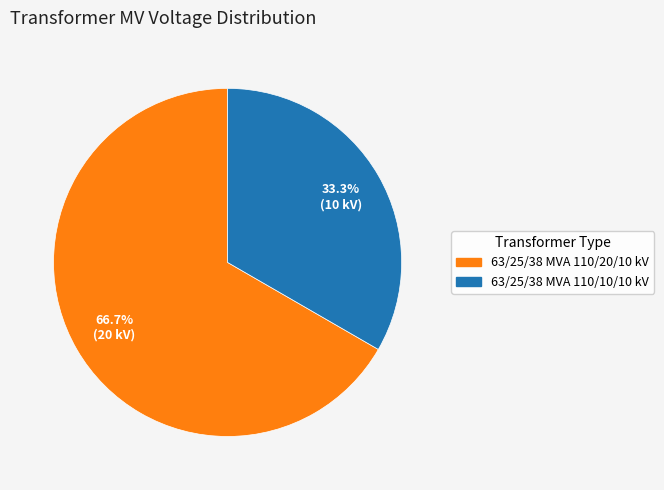

How many slices are in this pie chart?

2